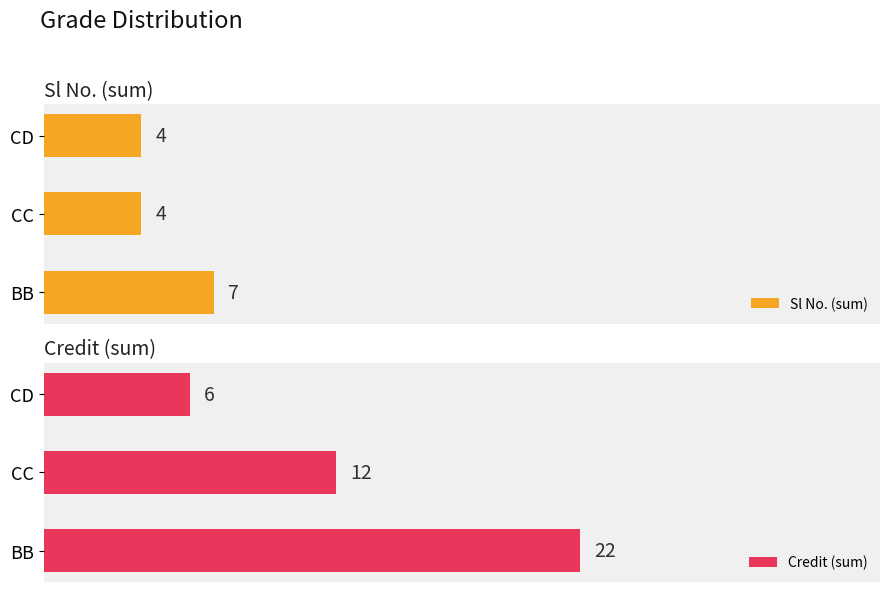

What are all the series names shown in the legend?

Sl No. (sum), Credit (sum)